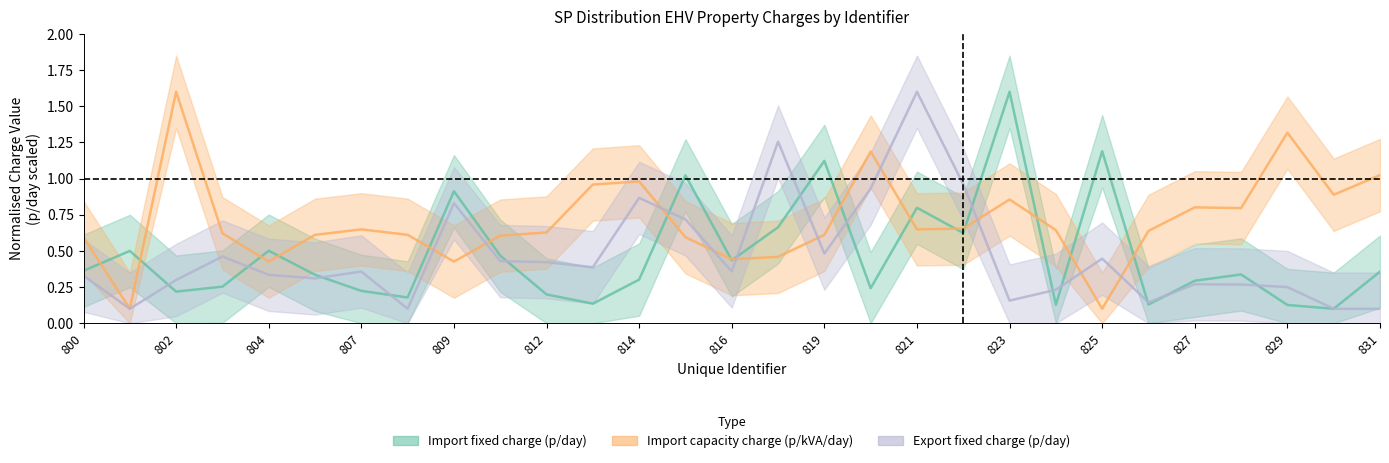

Where is the first local minimum for Export fixed charge (p/day)?

801